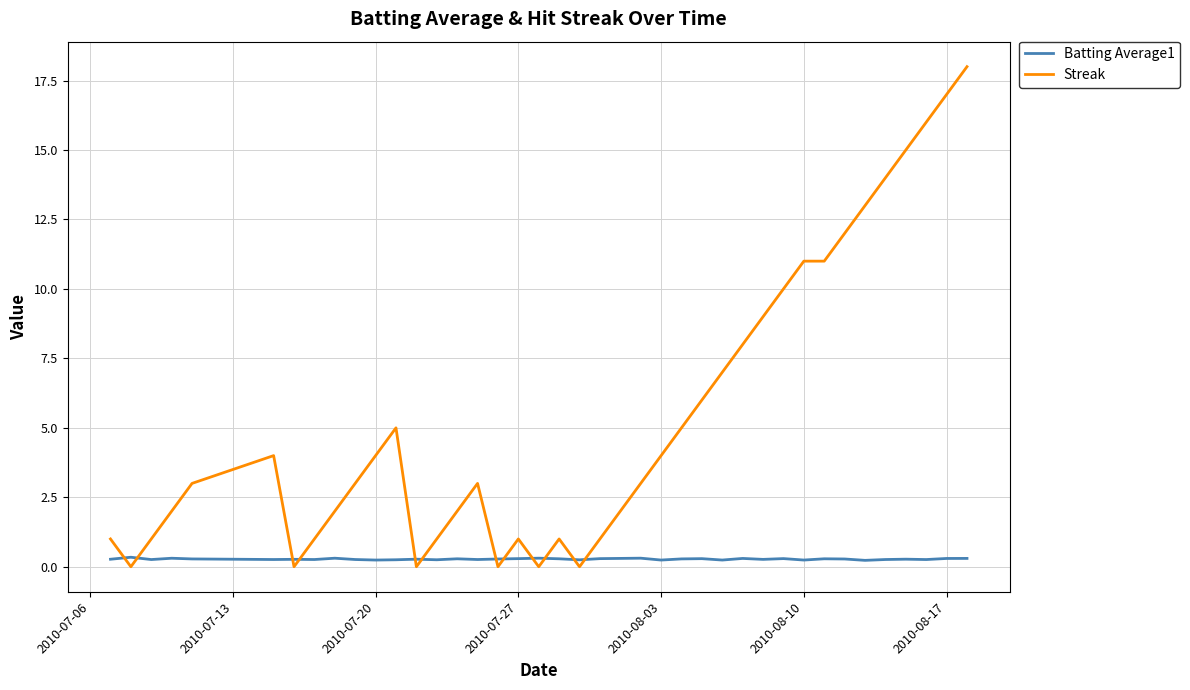

Which series has the widest spread of values?

Streak